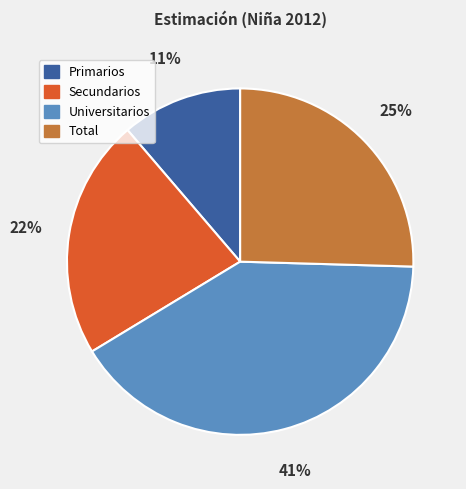

Is the sum of Universitarios and Primarios greater than half?

Yes